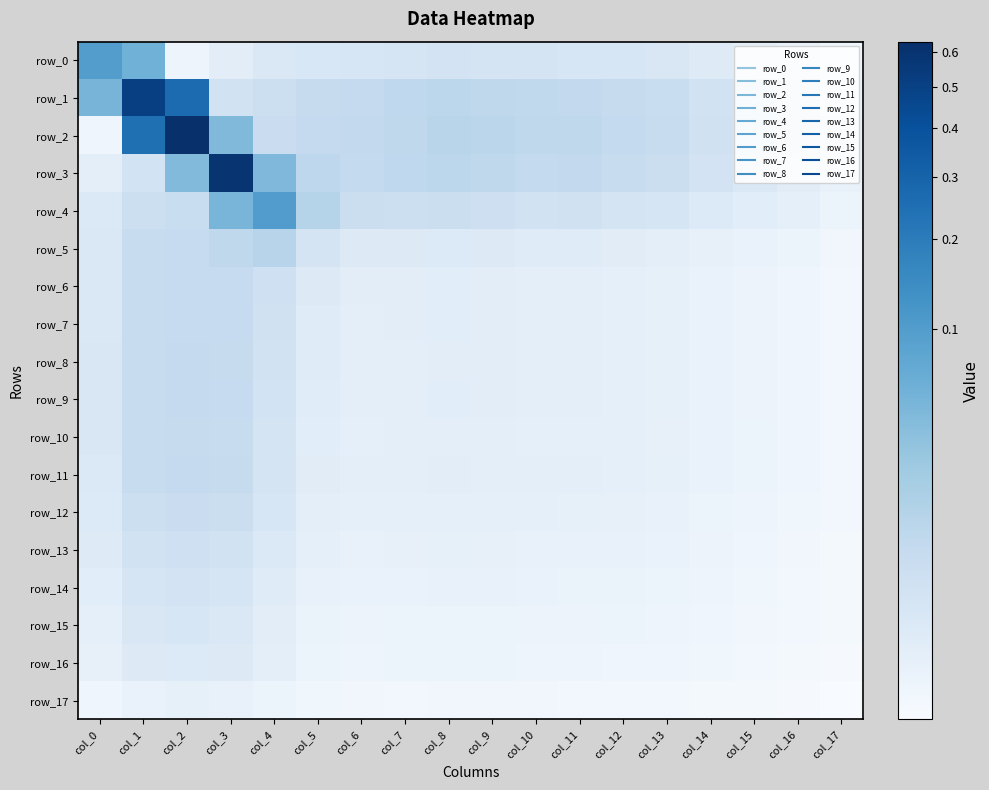

Rank the categories by row_4 value from lowest to highest.

col_17, col_16, col_15, col_14, col_0, col_13, col_12, col_10, col_11, col_9, col_1, col_7, col_6, col_8, col_2, col_5, col_3, col_4